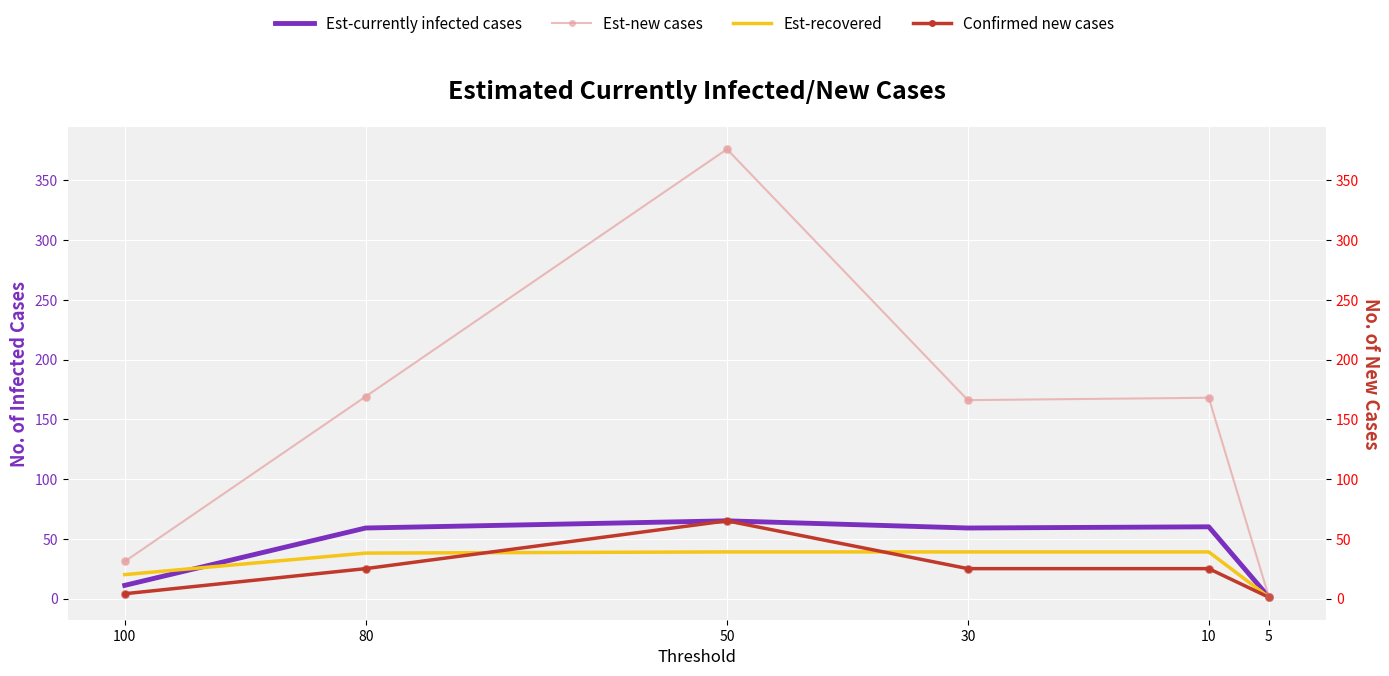

At how many categories does at least one series exceed 29?

5